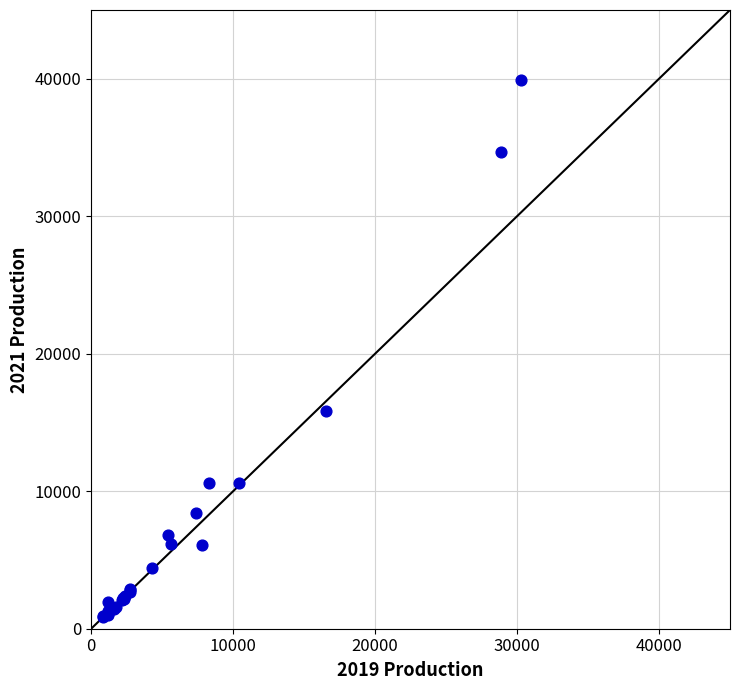

What Y value in the scatter plot is closest to 20375?

15800